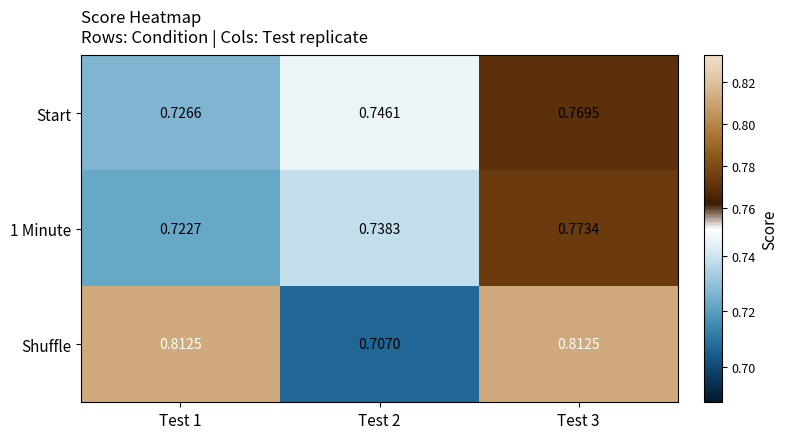

Is the value of Start at Test 2 greater than the value of 1 Minute at Test 1?

Yes